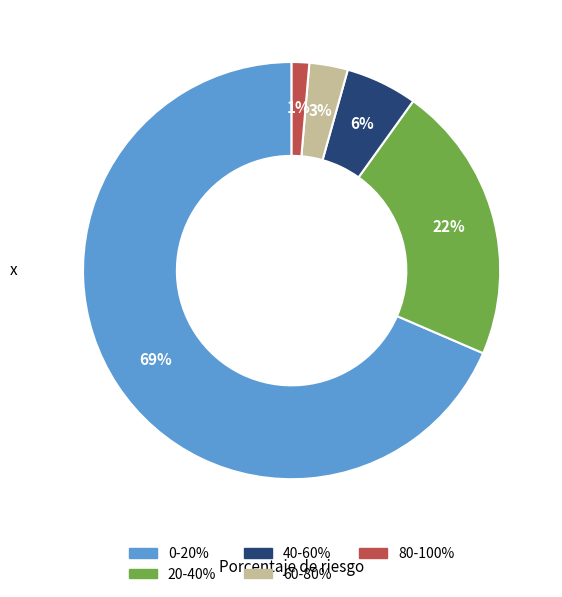

How many segments does this pie chart have?

5